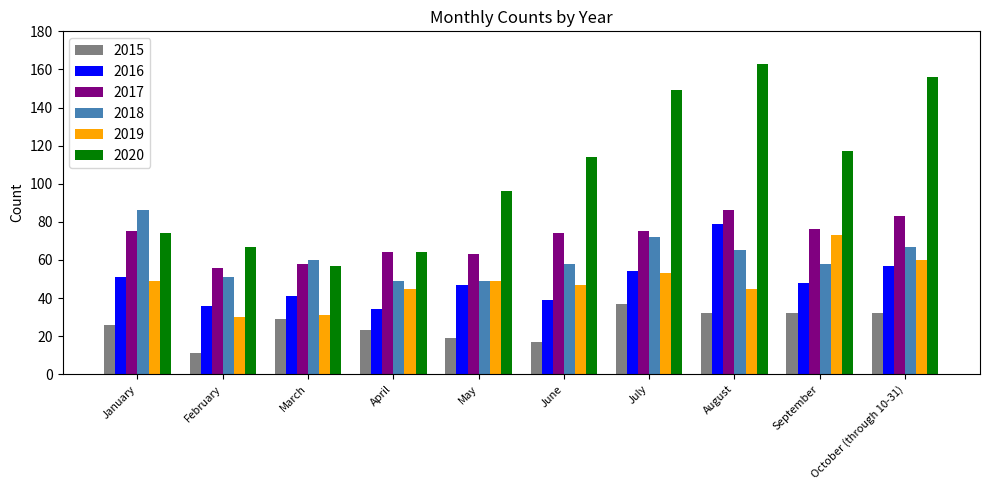

Which series changed the most between January and April?

2018